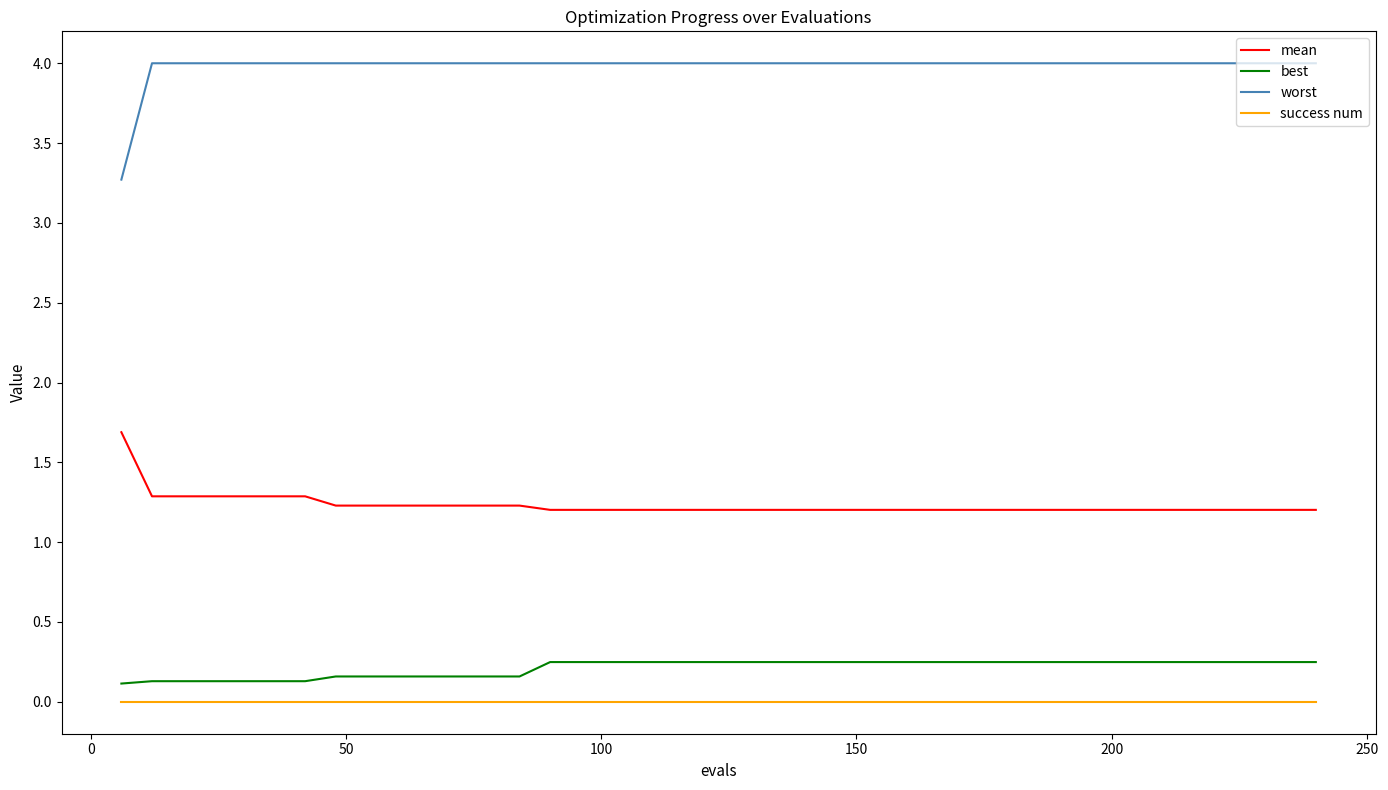

What is the maximum value for mean?

1.7